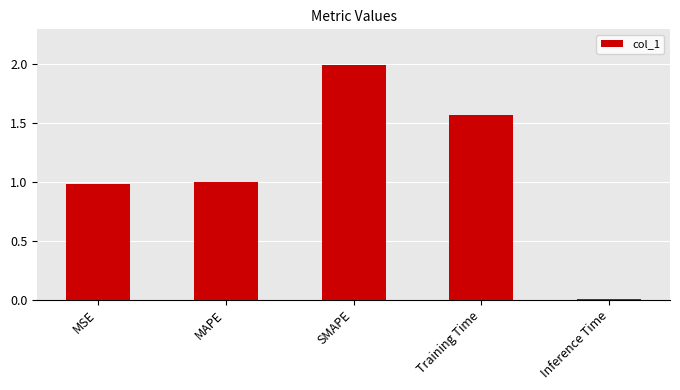

What is the sum of the values at Inference Time and SMAPE?

2.0